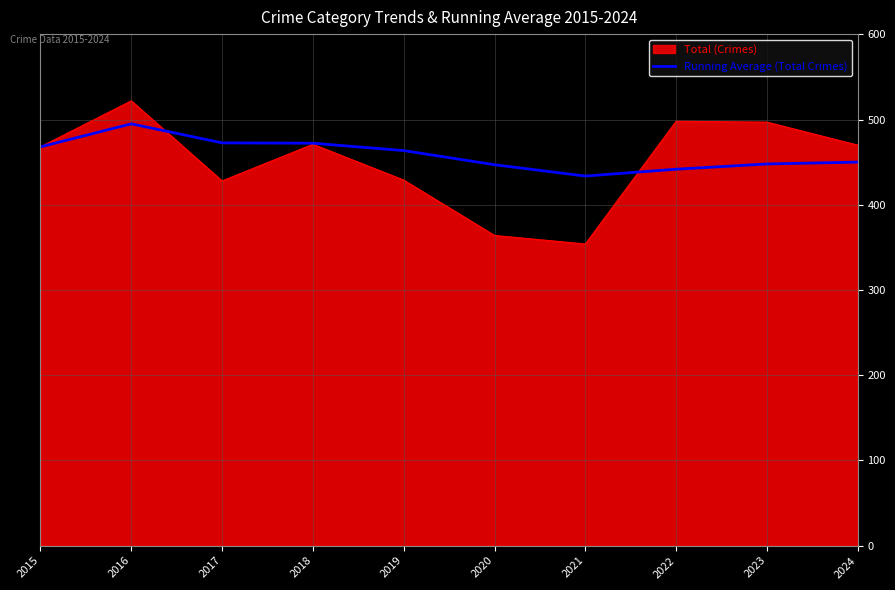

At which category is the sum across all series the highest?

2016